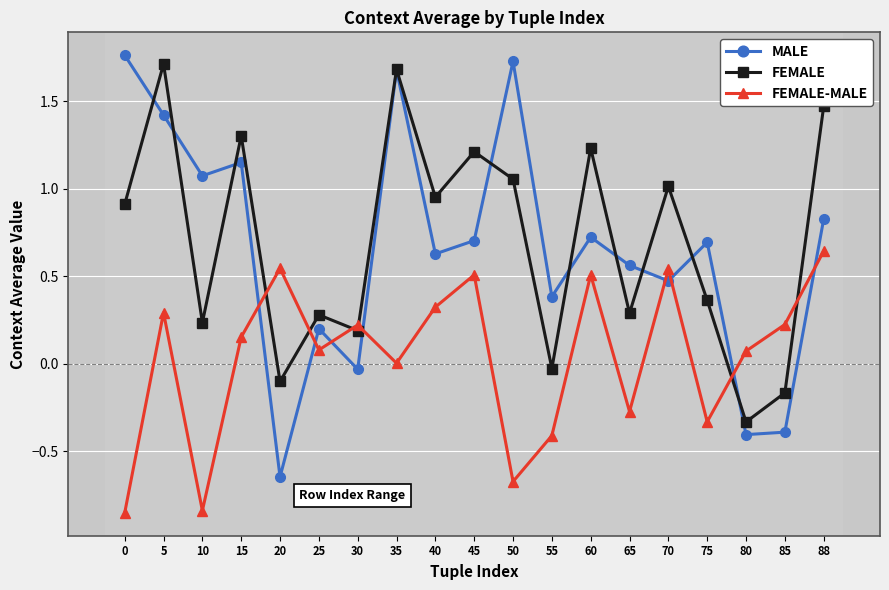

True or false: MALE has more than 2 interior local peaks.

True